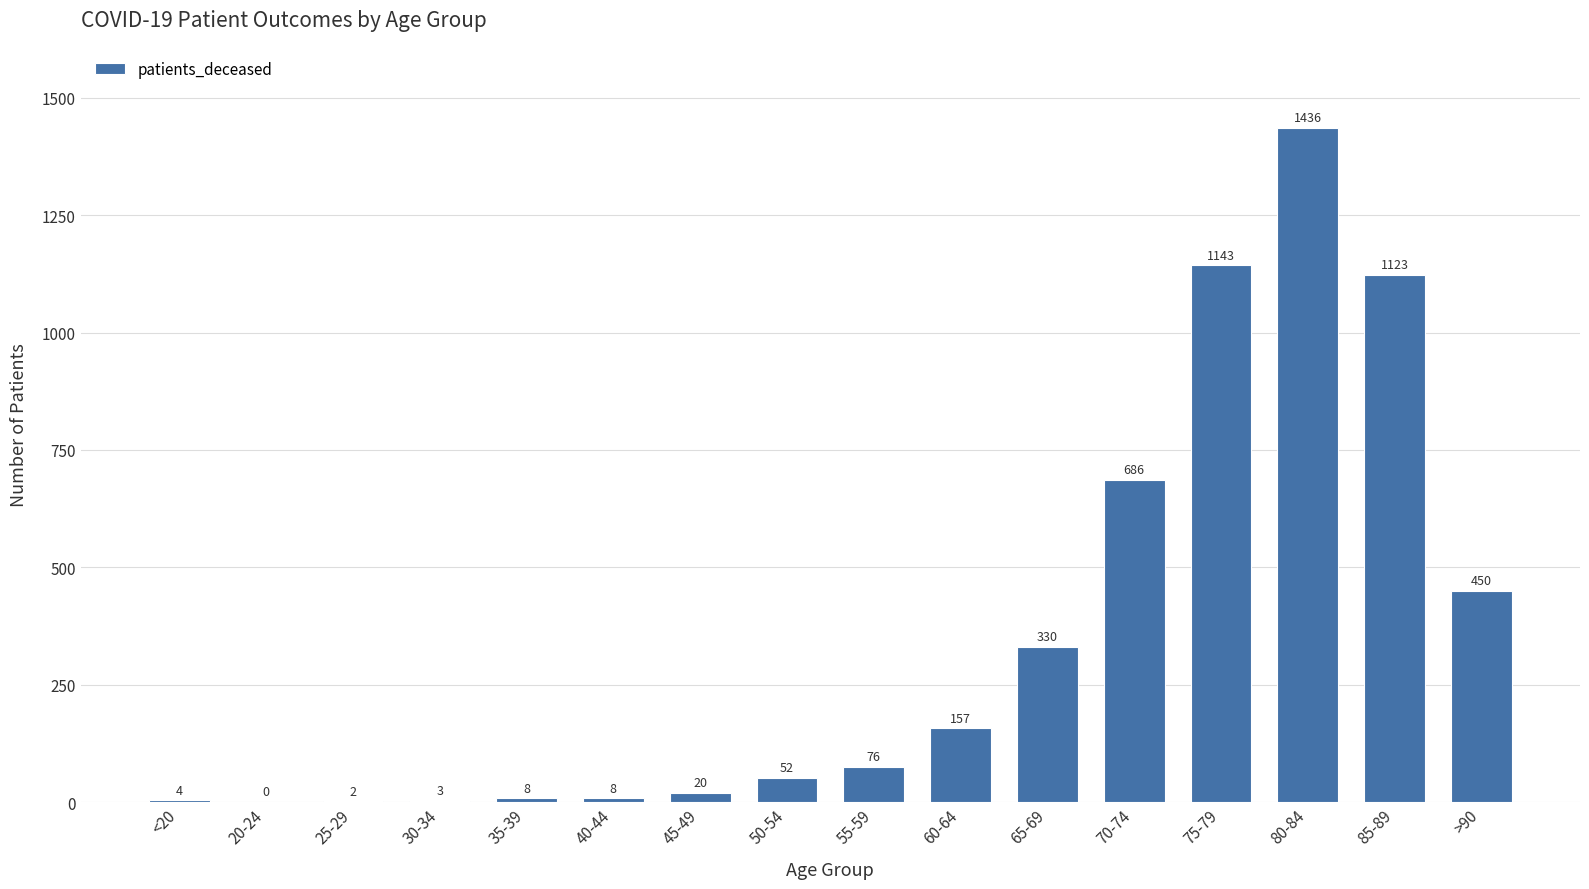

What is the sum of all values?

5498